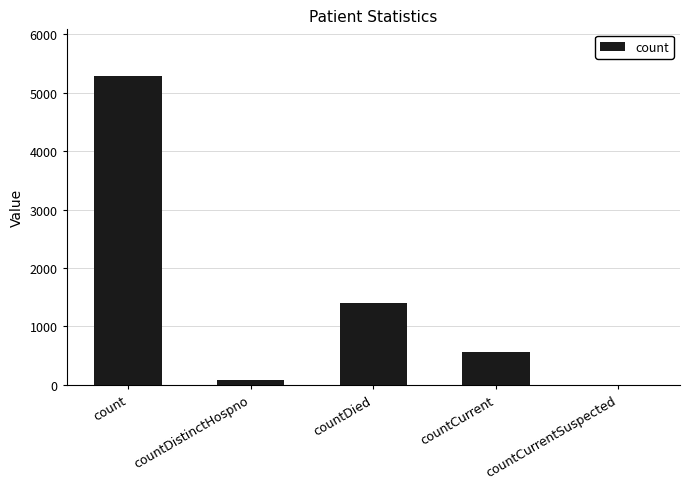

Reading left to right, extract all data points from this chart.

count=5291	countDistinctHospno=76	countDied=1404	countCurrent=555	countCurrentSuspected=0